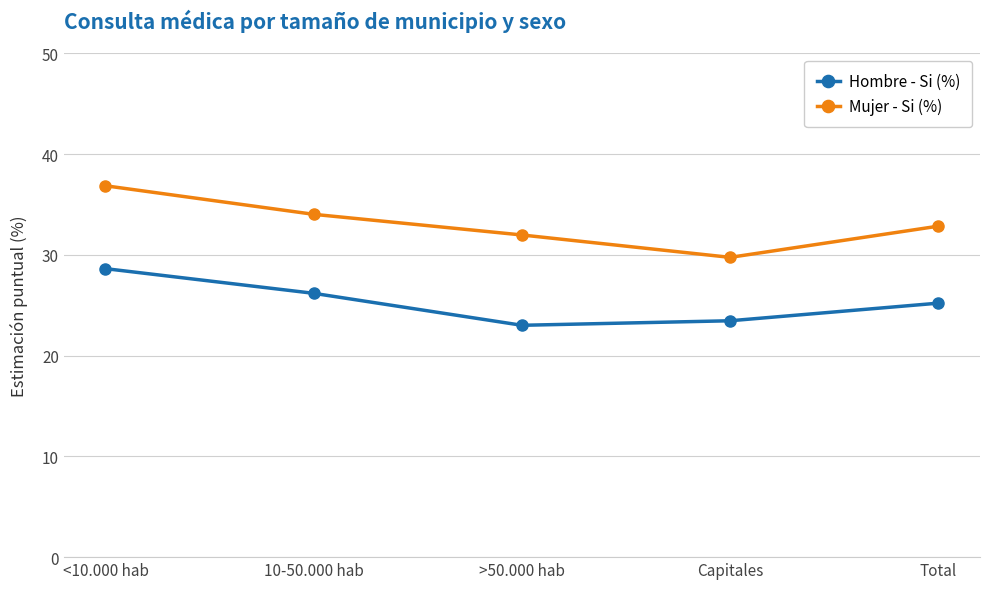

What is the minimum value for Hombre - Si (%)?

23.0